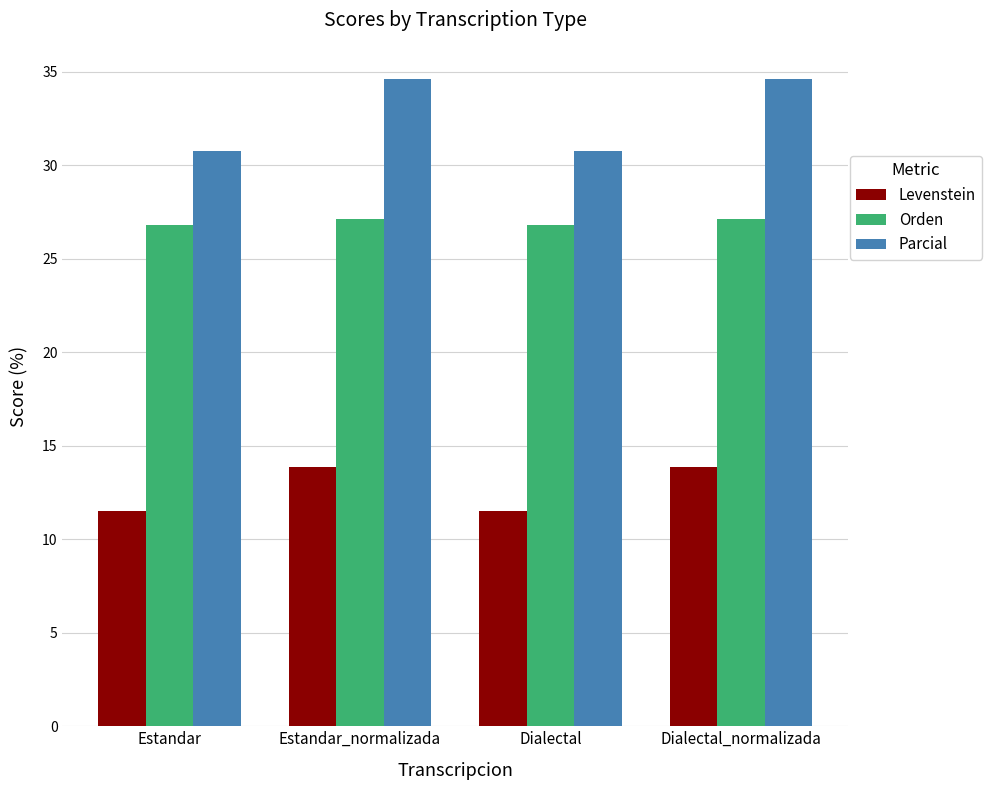

What are all the series names shown in the legend?

Levenstein, Orden, Parcial